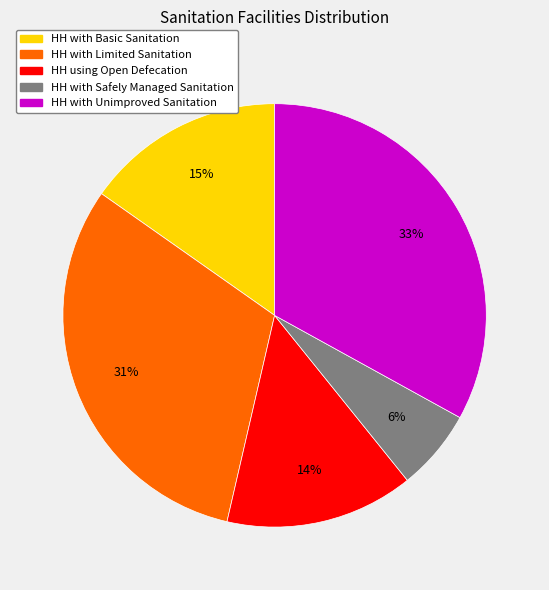

Which category has the smallest portion of the pie?

HH with Safely Managed Sanitation